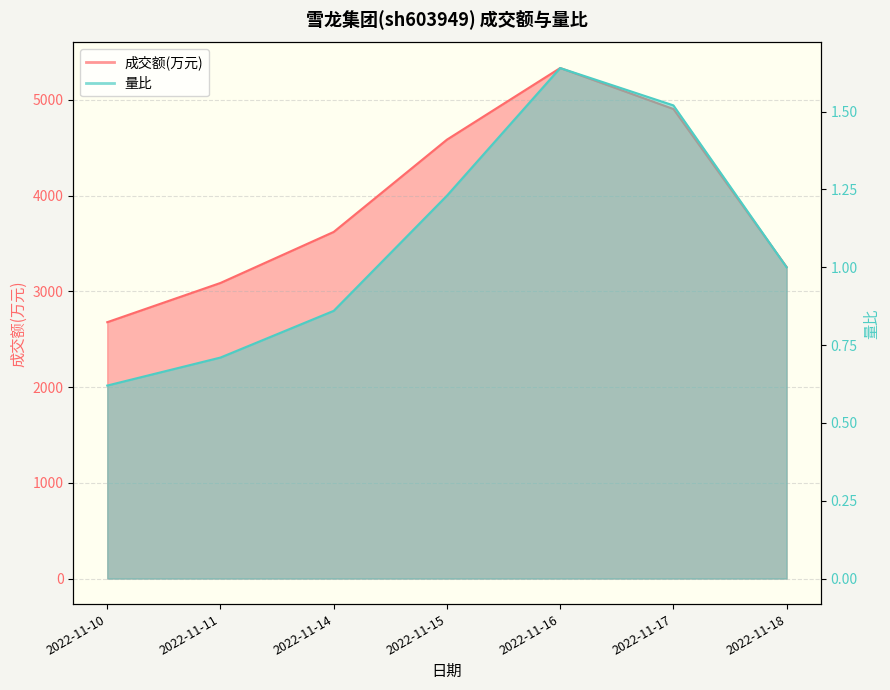

What is the maximum value for 成交额(万元)?

5333.0